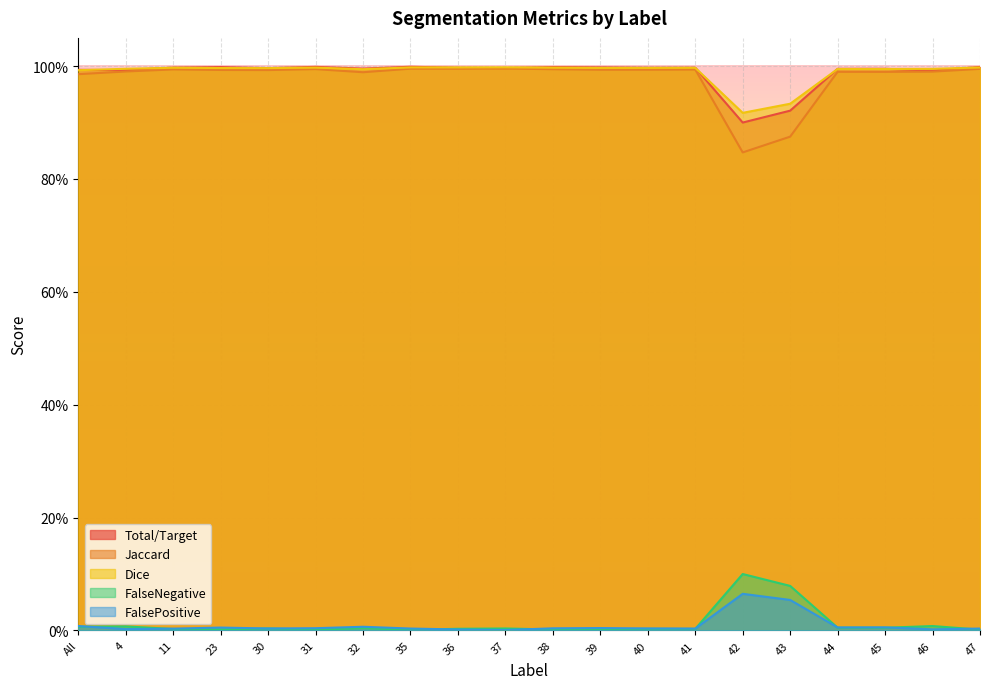

How many data points does each series have?

20